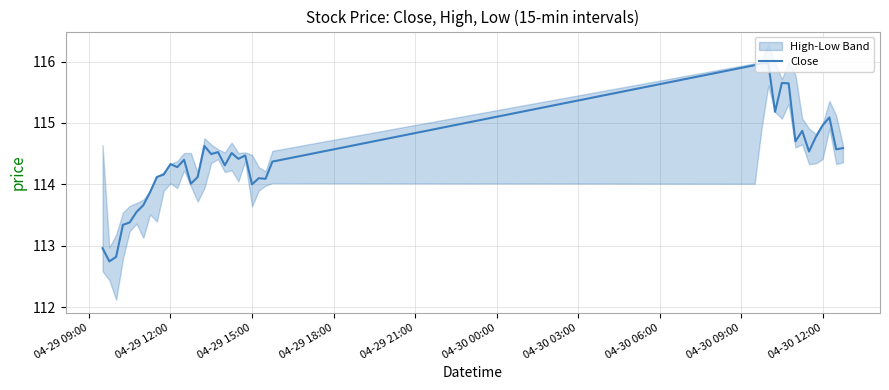

What is the lowest value of the Close series?

112.7